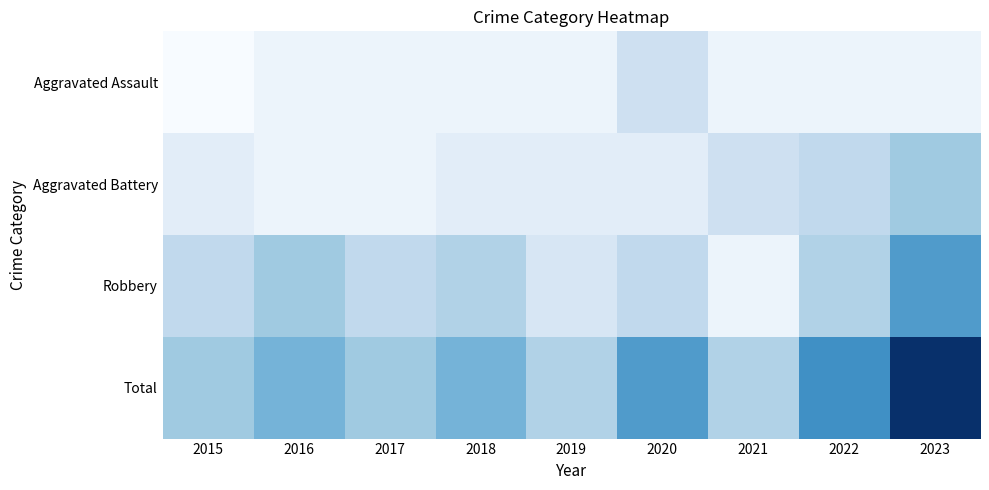

How many series are shown in this chart?

4